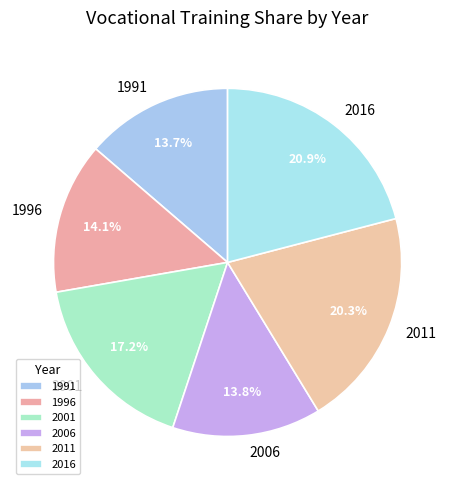

To the nearest percent, what is the average slice percentage?

17%